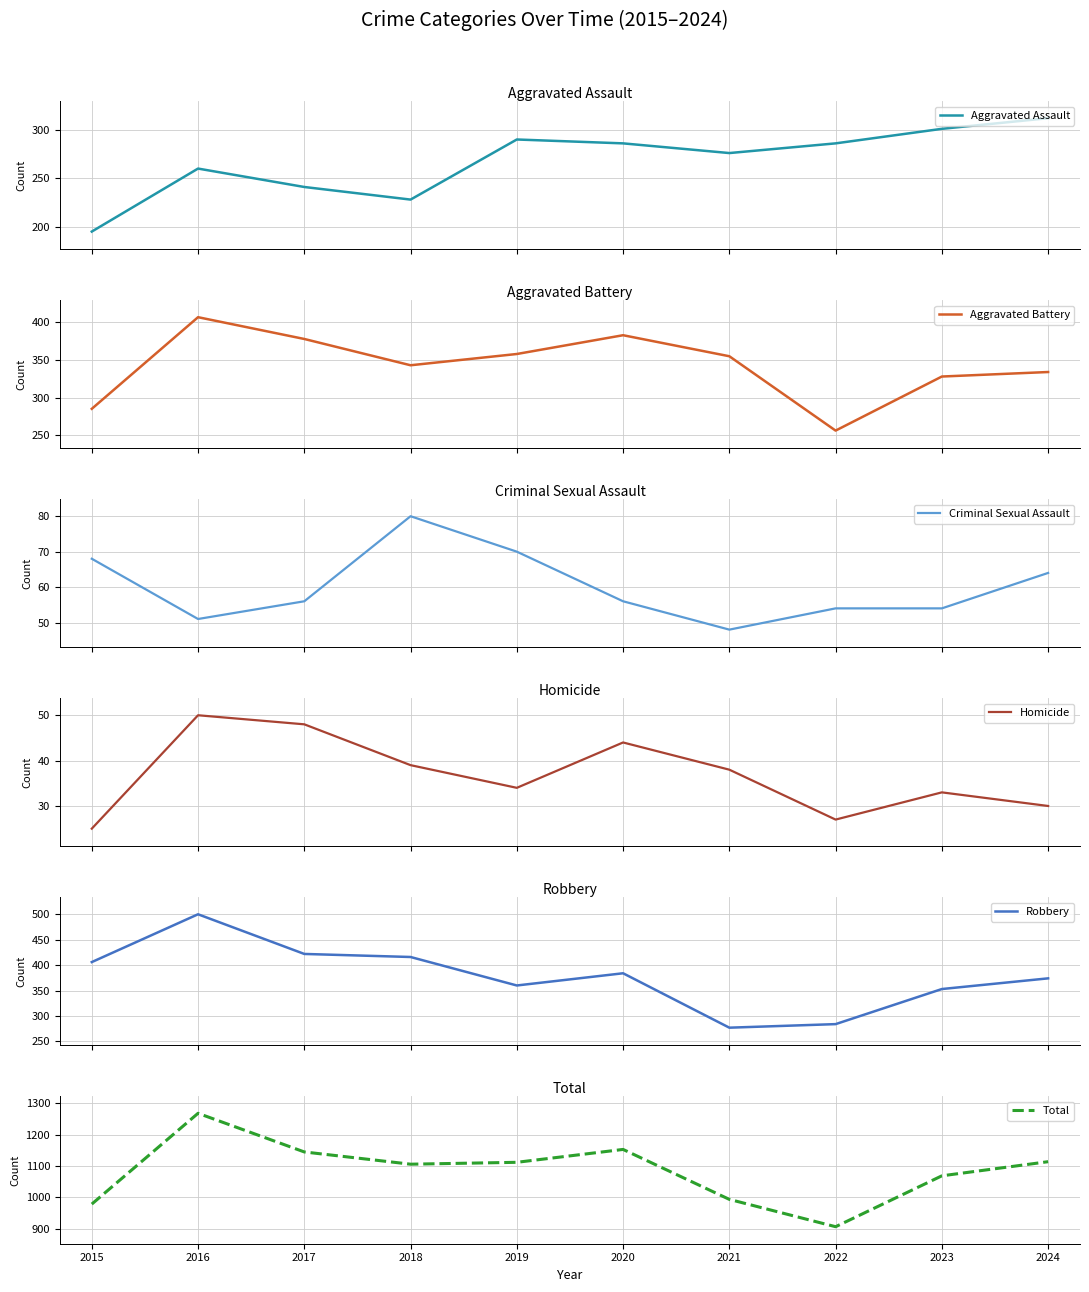

What is the sum of the Total values at 2016 and 2017?

2413